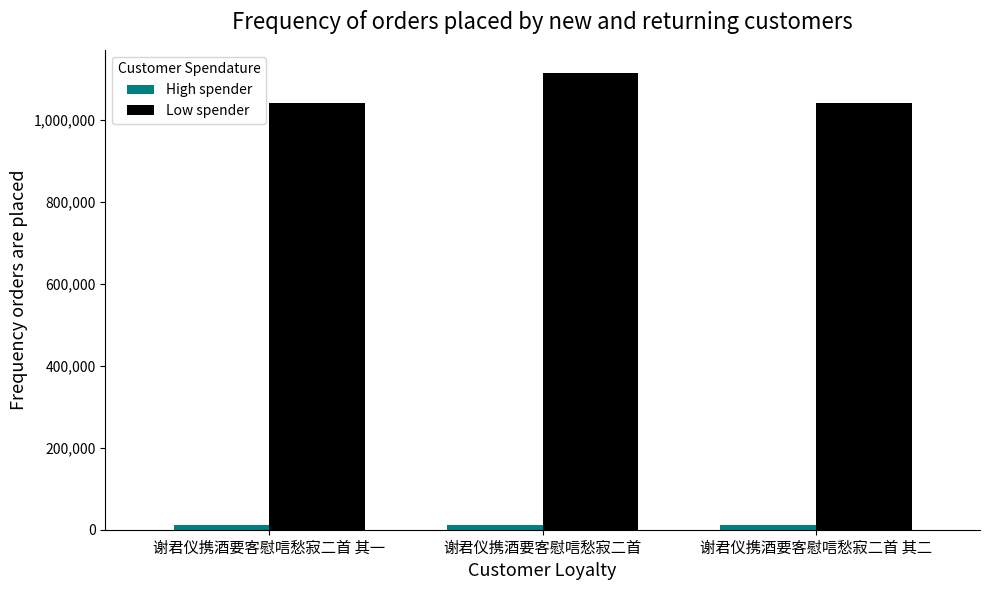

Which category has the highest value across all series?

谢君仪携酒要客慰唁愁寂二首